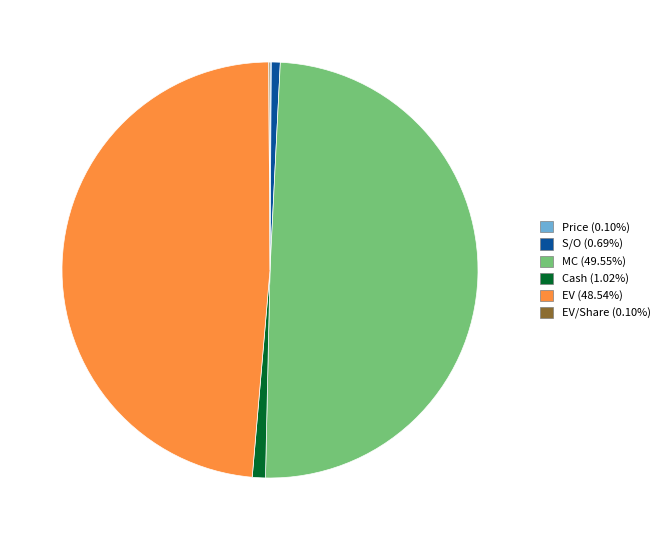

Is there any slice that represents more than half of the pie?

No